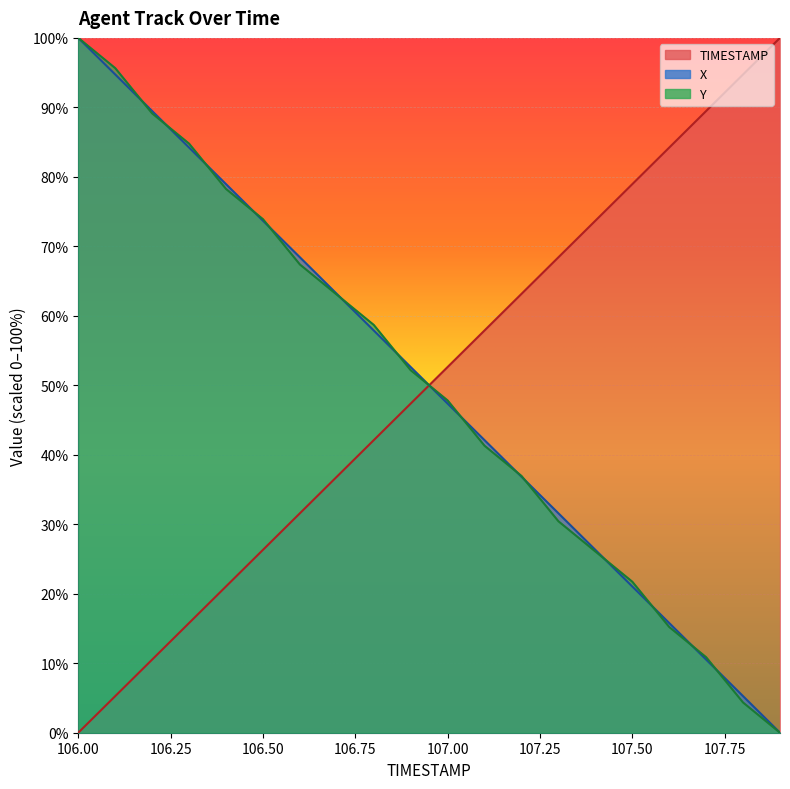

What is the difference between the maximum and second lowest values in the X series?

94.7